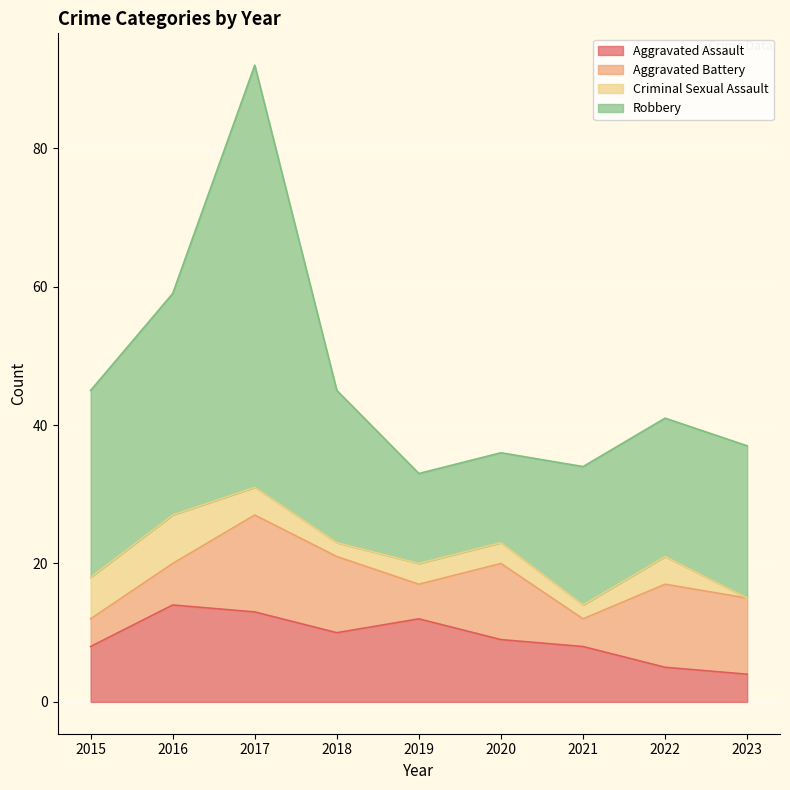

Which label corresponds to the largest value in the chart?

2017